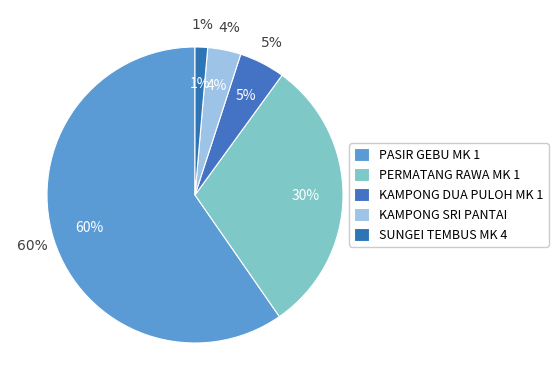

What is the smallest slice in the pie chart?

SUNGEI TEMBUS MK 4